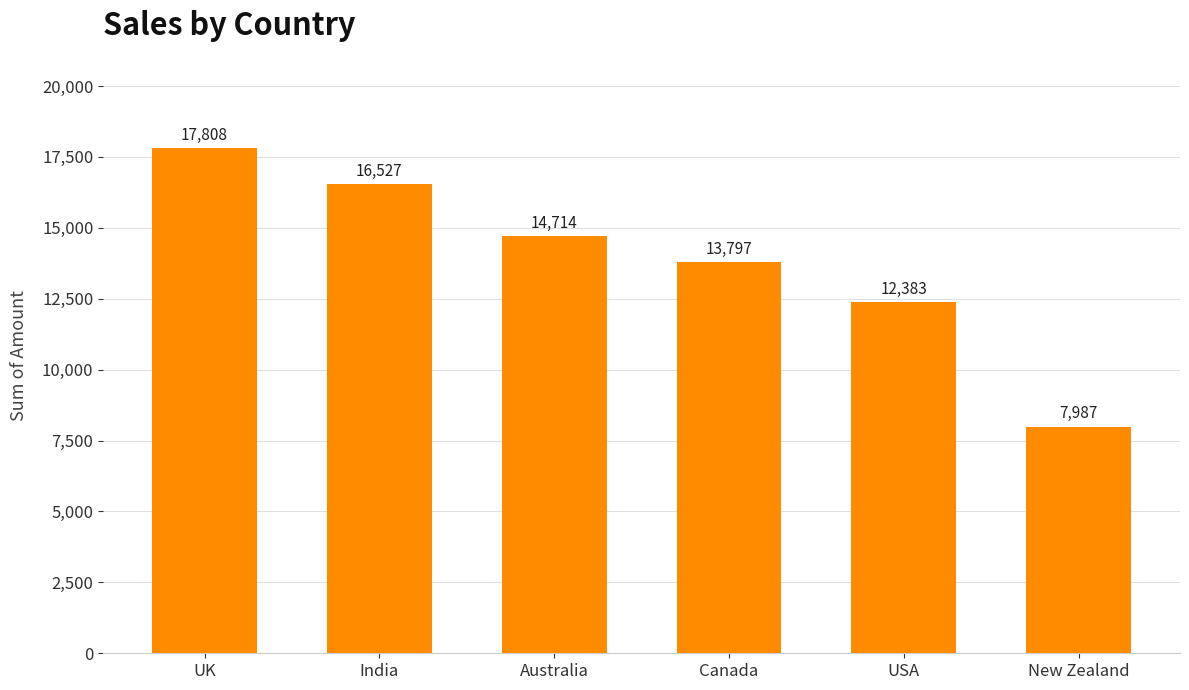

List the labels in order of value, smallest first.

New Zealand, USA, Canada, Australia, India, UK